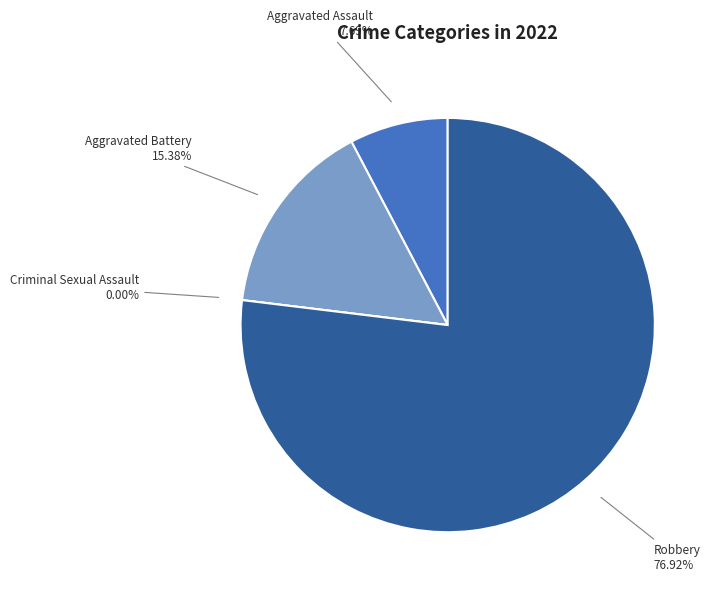

To the nearest percent, what is the average slice percentage?

25%